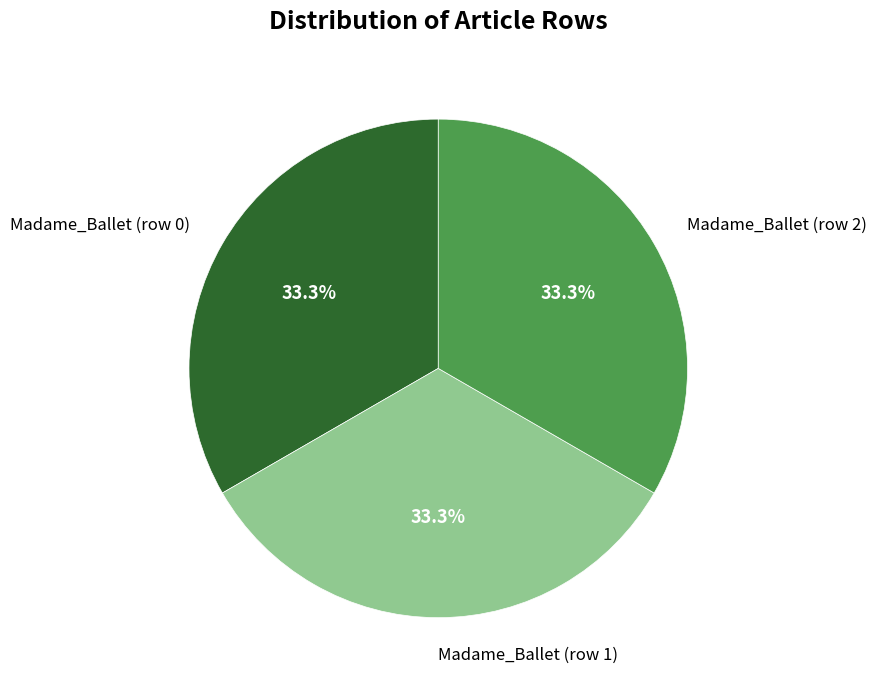

To the nearest percent, what portion does Madame_Ballet (row 2) represent?

33%